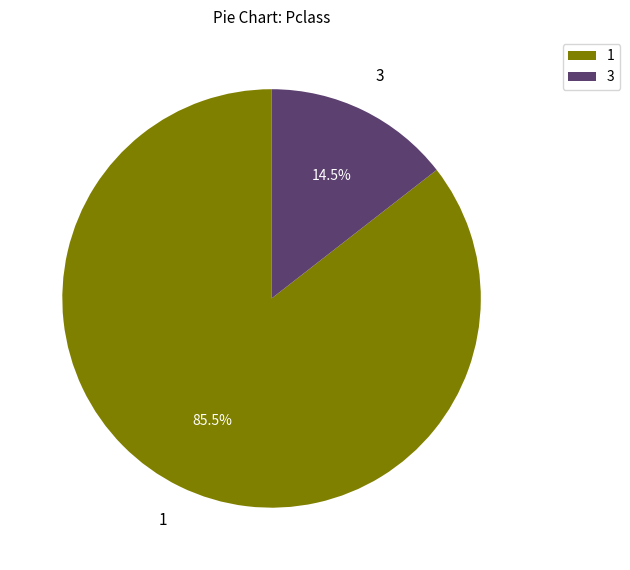

Is the sum of 3 and 1 greater than half?

Yes